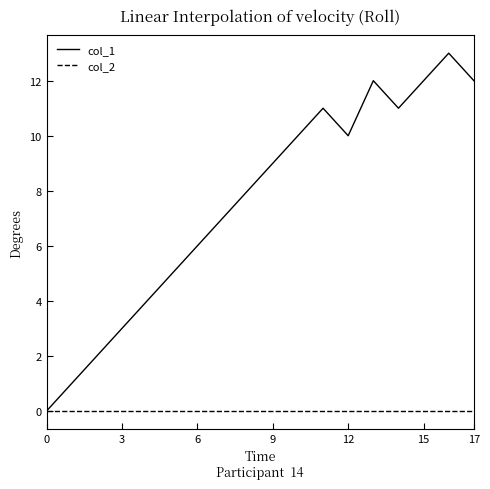

Rank the series by their average value, from highest to lowest.

col_1, col_2